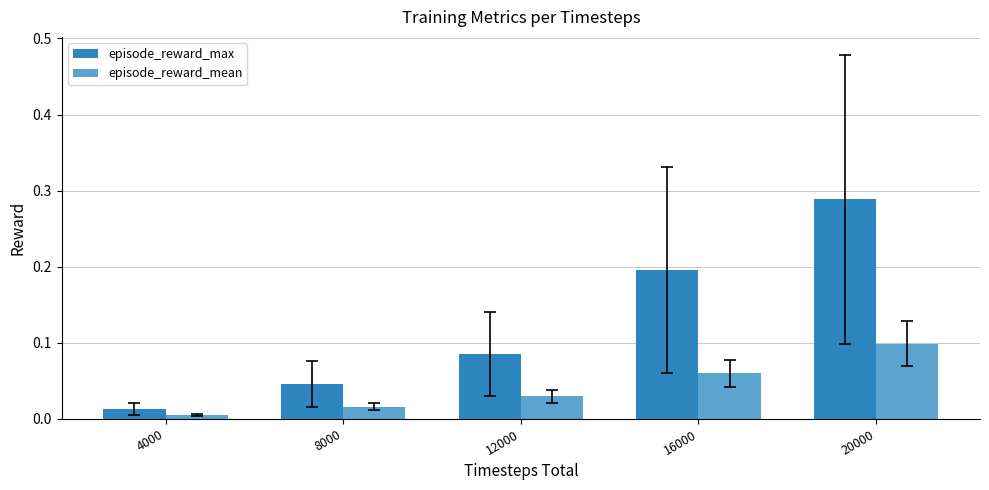

Which label corresponds to the largest value in the chart?

20000